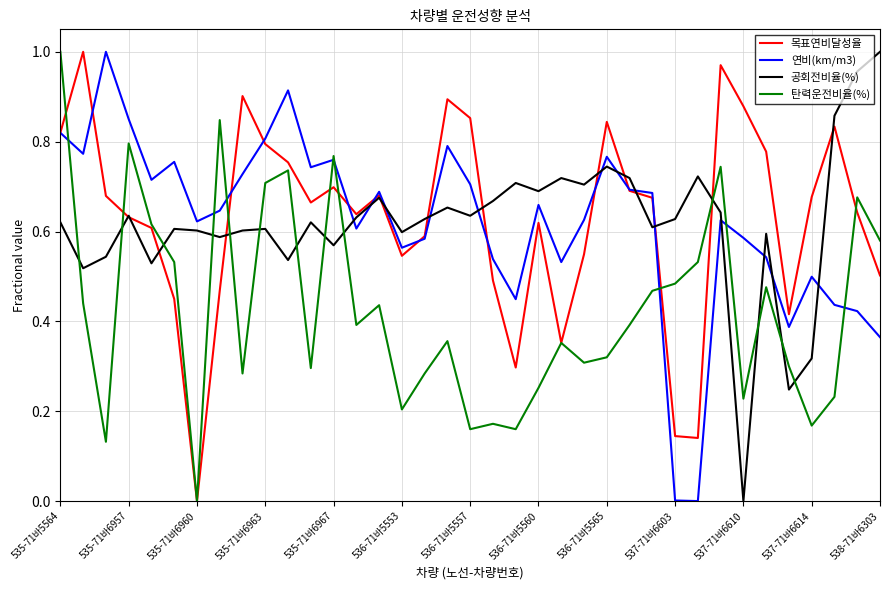

After their last crossing, which series has the higher values: 공회전비율(%) or 연비(km/m3)?

공회전비율(%)